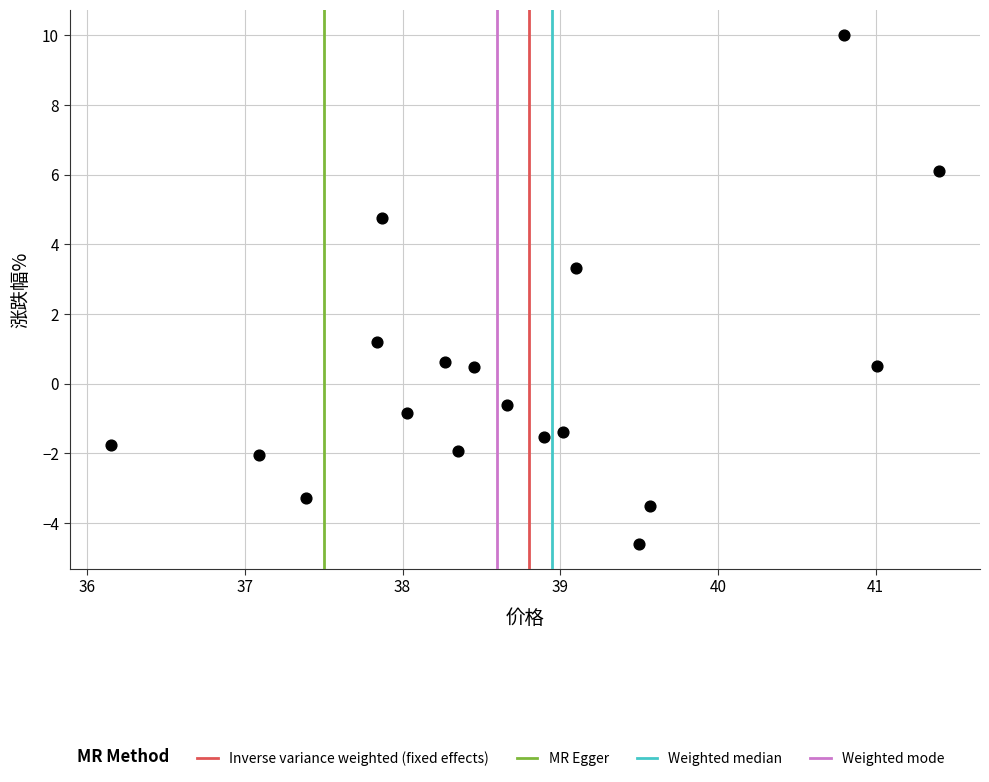

What is the range of Y values (max minus min)?

14.6